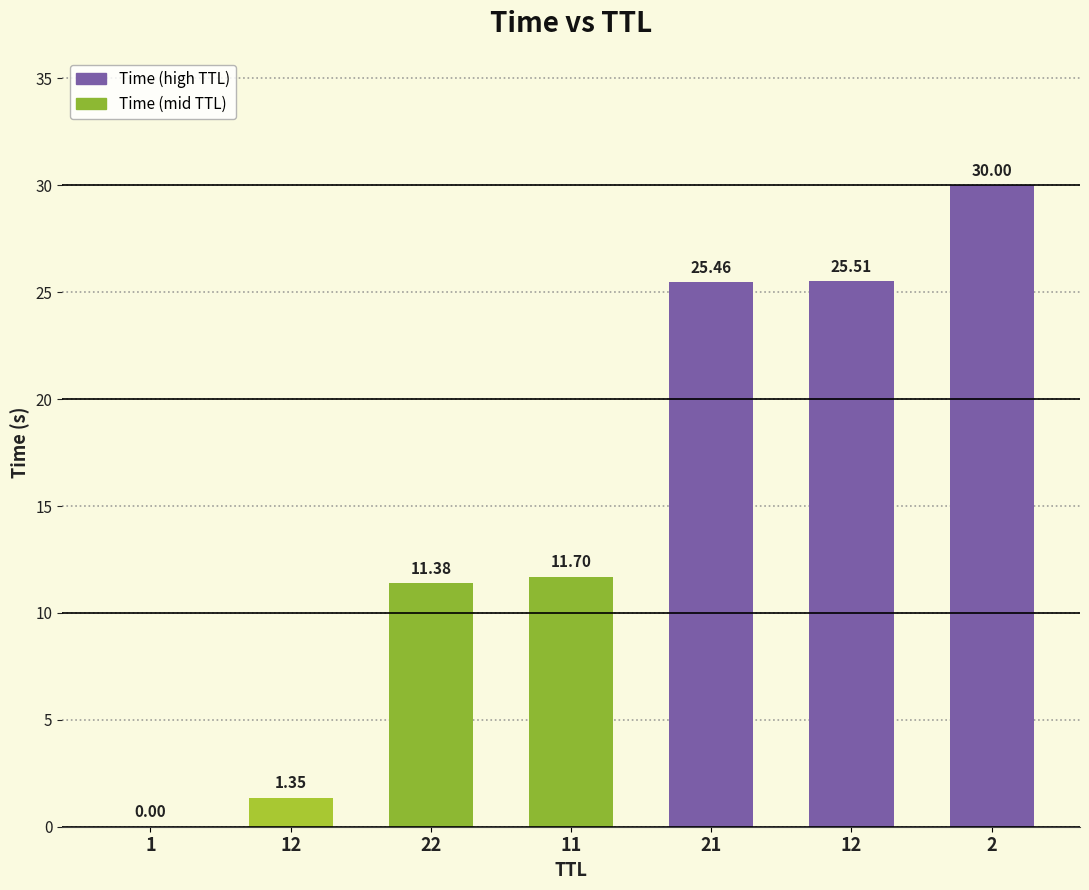

Count the number of categories in the chart.

7